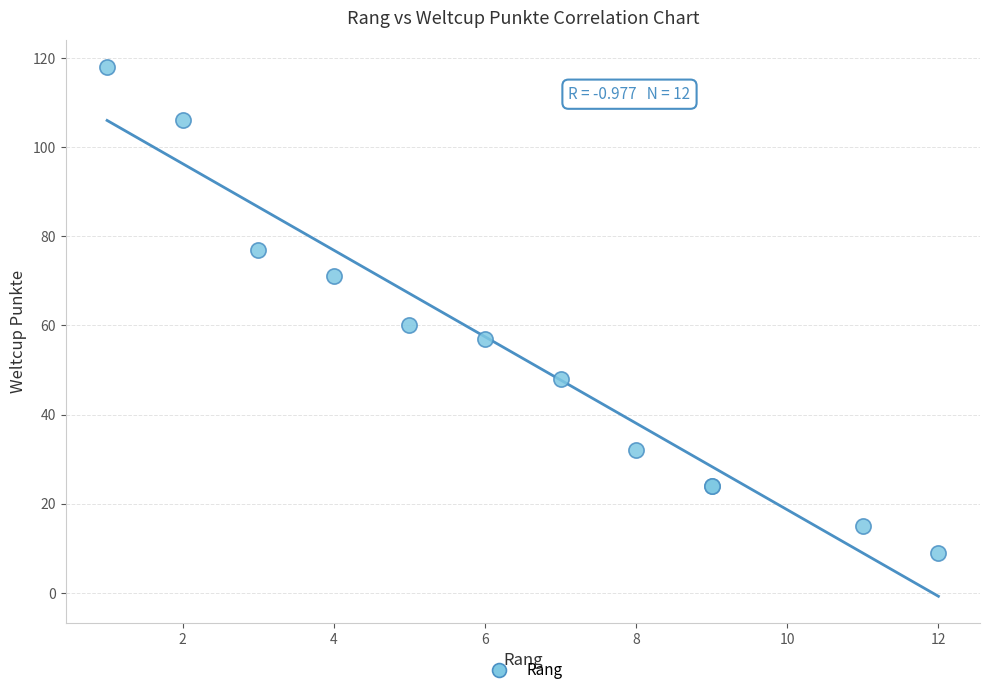

What Y value in the scatter plot is closest to 63?

60